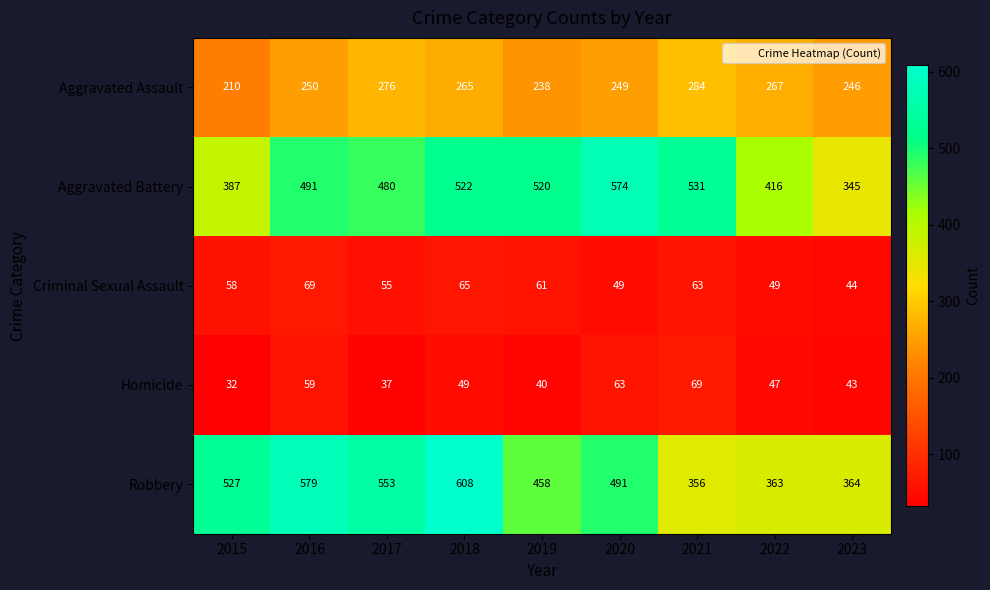

What is the sum of all Aggravated Assault values?

2285